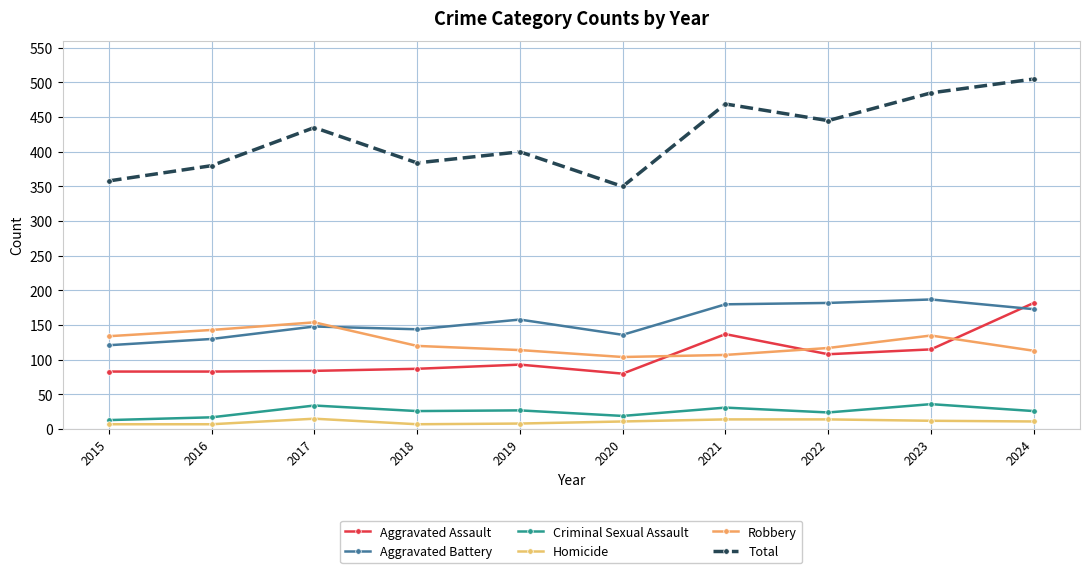

True or false: Total has more than 1 points higher than both neighbors.

True